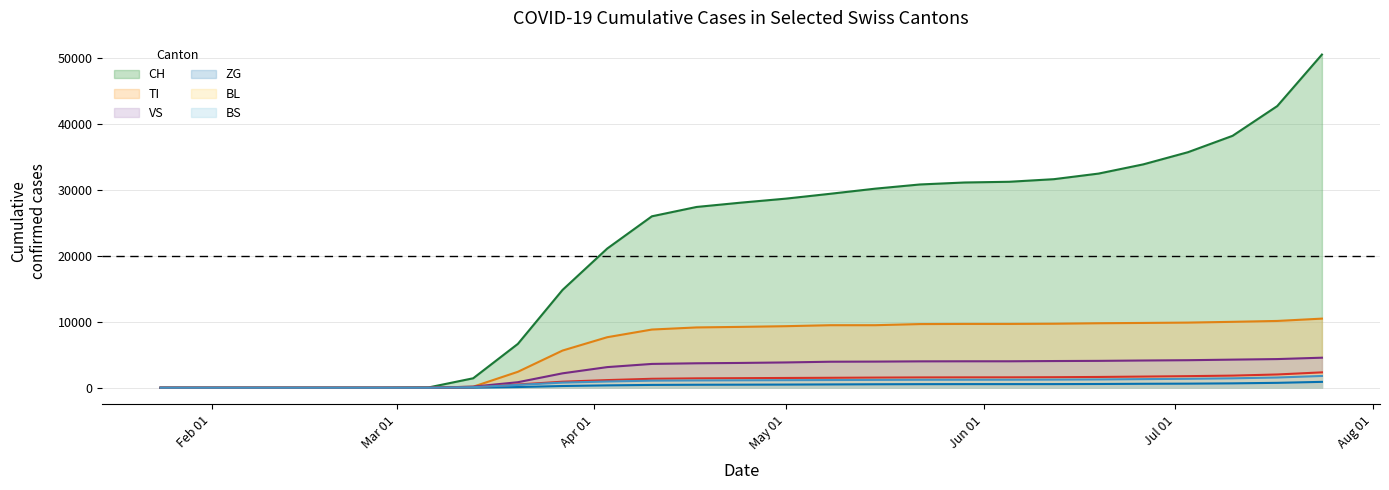

Is the value of VS at 2020-04-10 greater than the value of ZG at 2020-06-26?

Yes